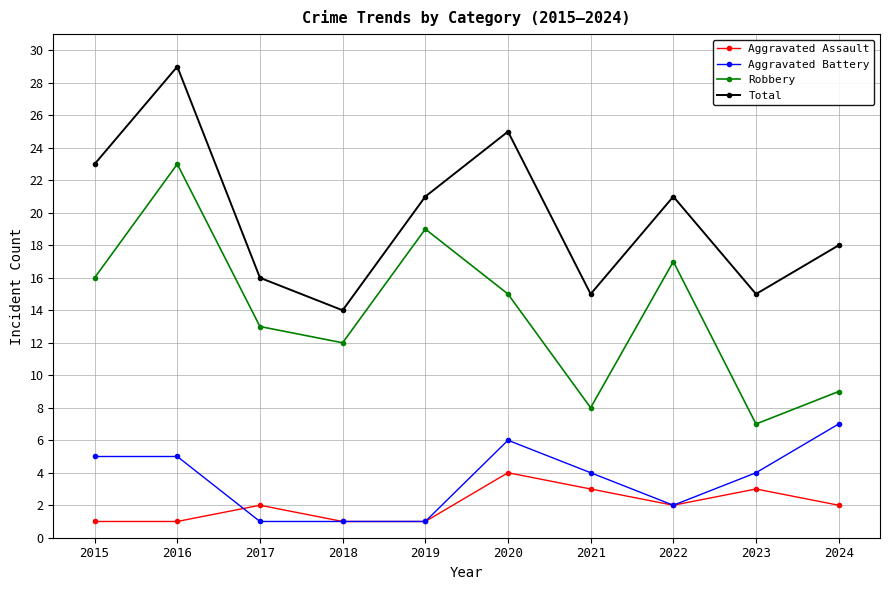

Which category has the highest value across all series?

2016